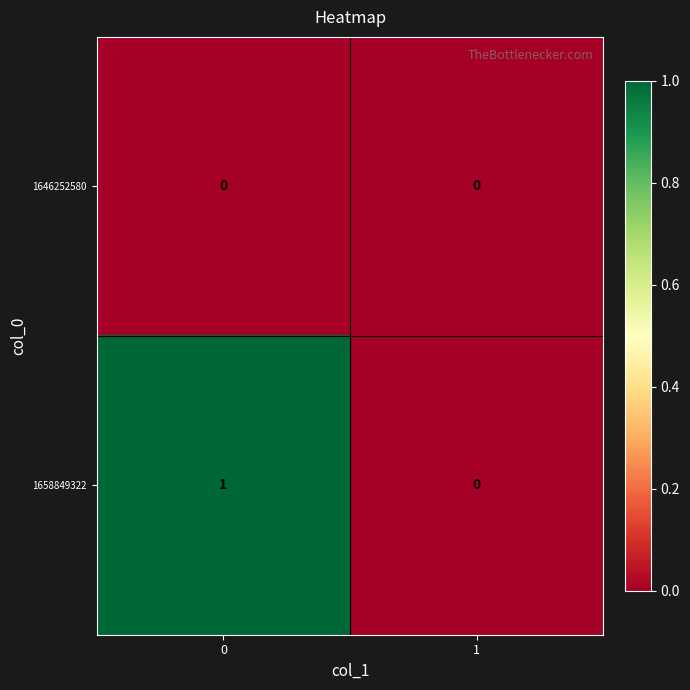

Which series changed the most between 0 and 1?

1658849322